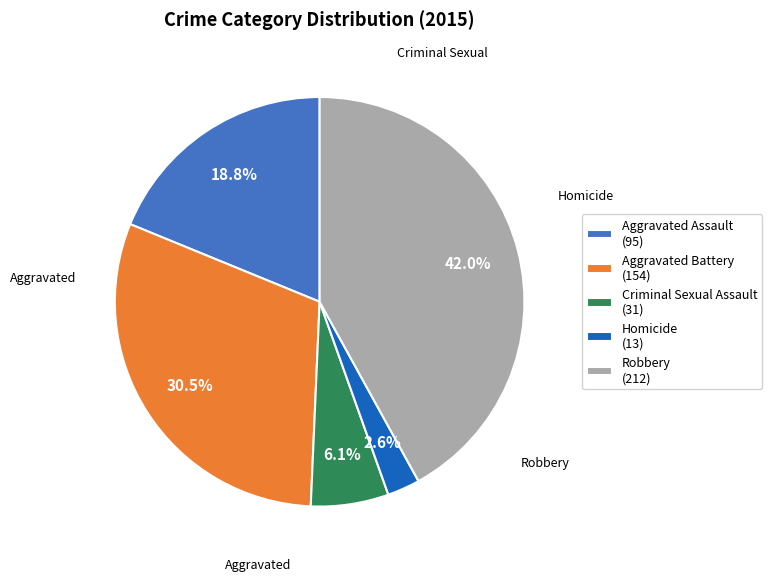

Does Aggravated Battery account for over 50% of the chart?

No